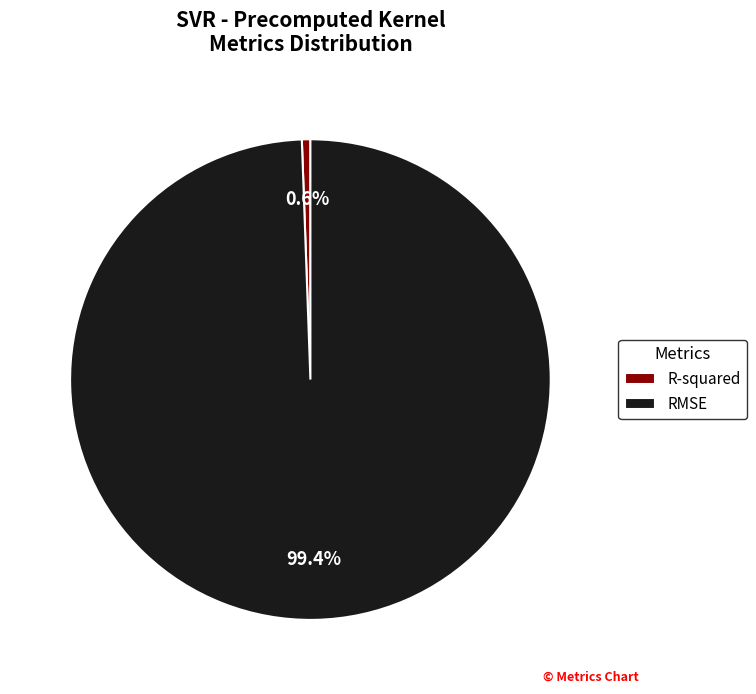

What portion of the pie excludes R-squared?

99.4%